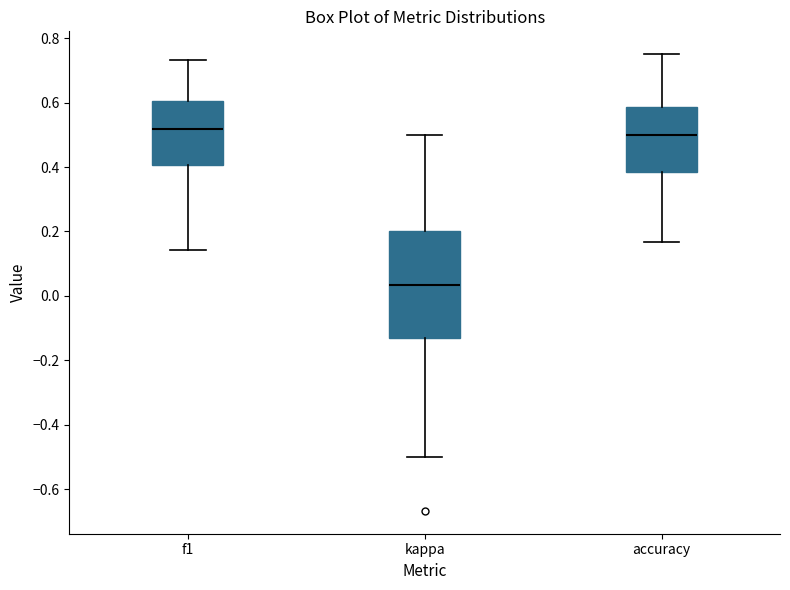

Which box is the tallest, from its lower edge to its upper edge?

kappa